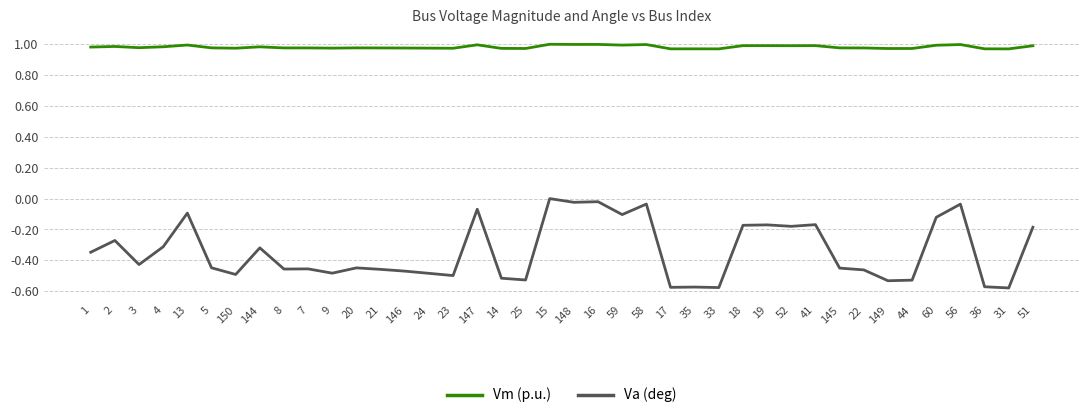

The value of Va (deg) at 144 is -0.2. True or false?

False